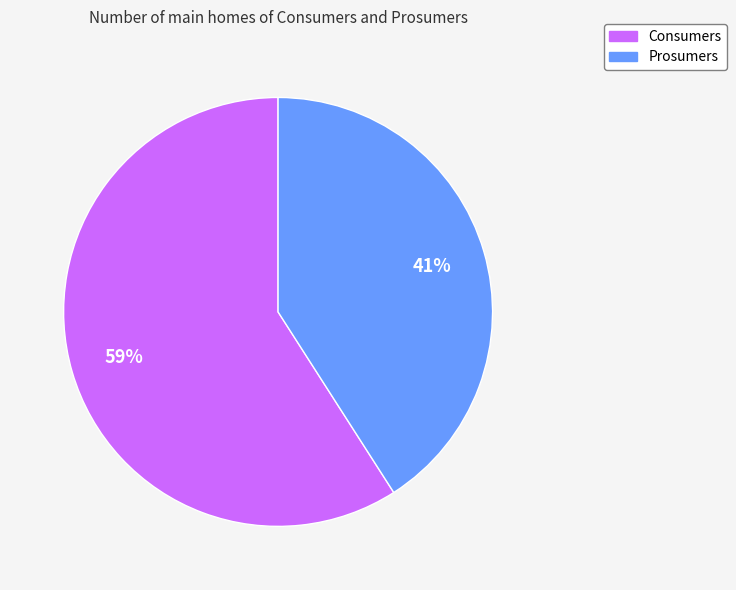

What is the largest slice in the pie chart?

Consumers